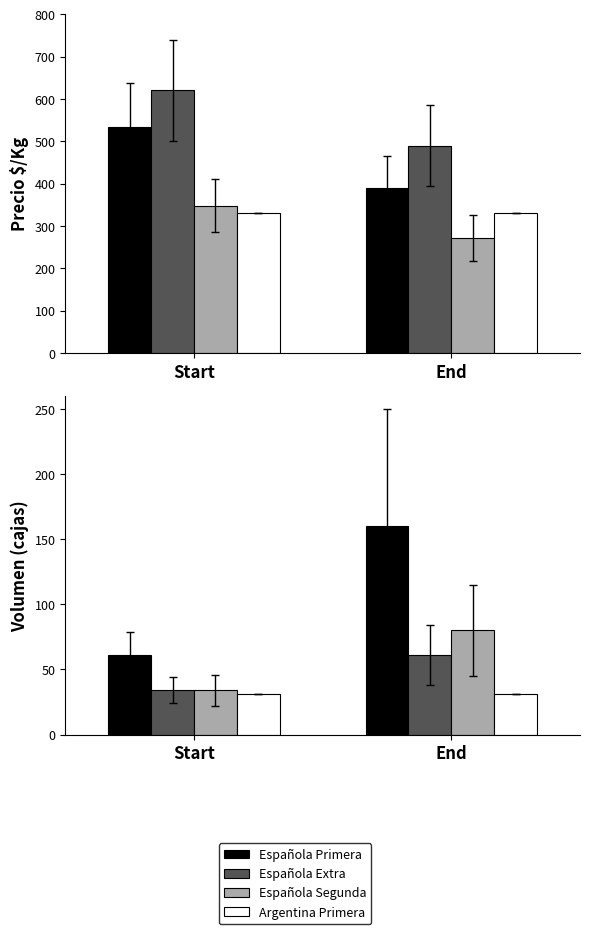

Which series has the largest total across all categories?

Española Primera